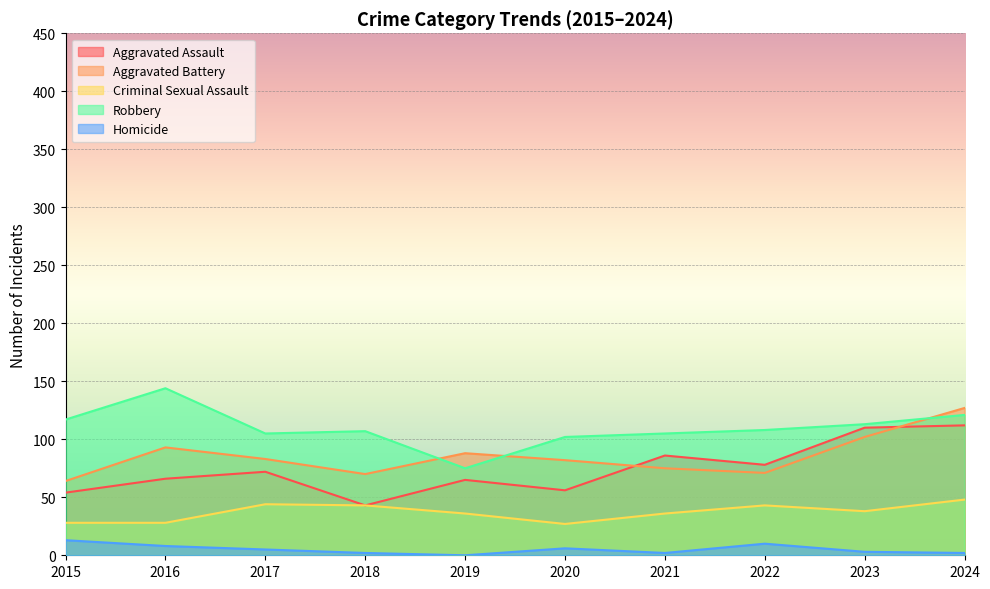

How many lines are shown in the chart?

5